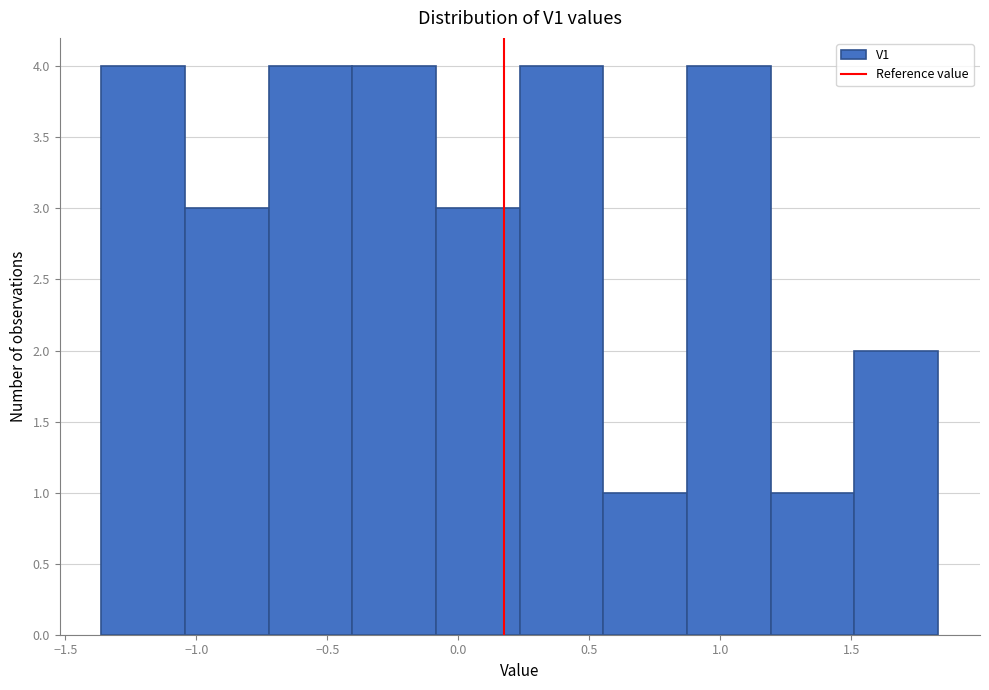

How tall is the bar that spans 0.55 to 0.85 on the x-axis? Neither the bar edges nor the heights are printed on the chart, so give them approximately, as read against the axes.

1